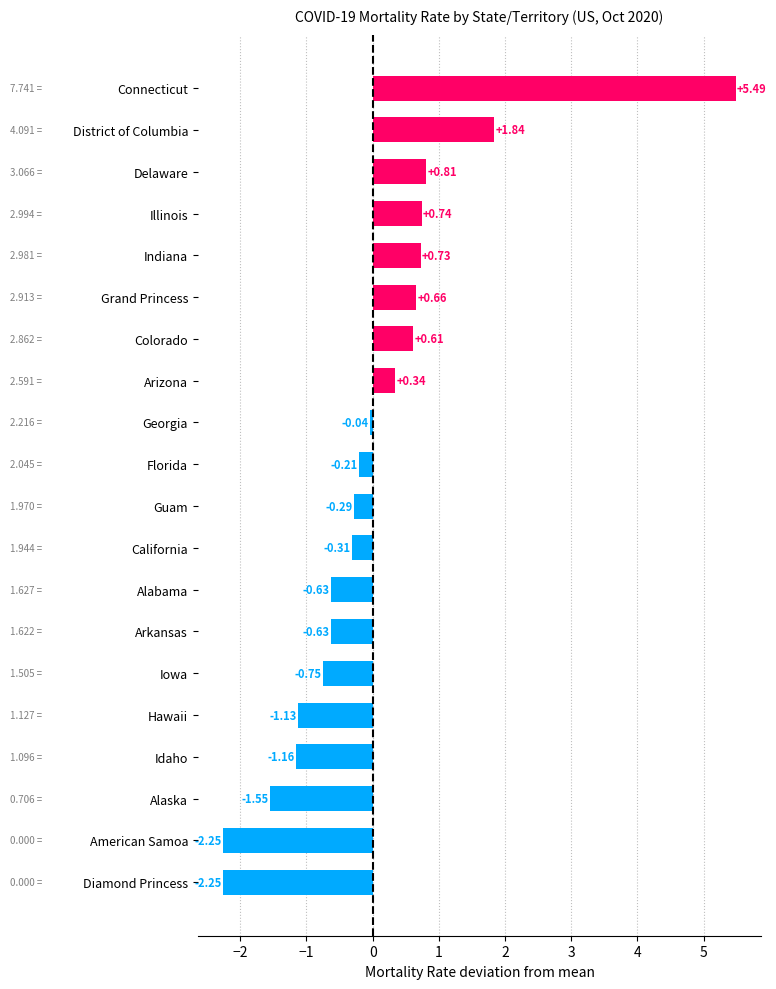

How many values are below 0?

12